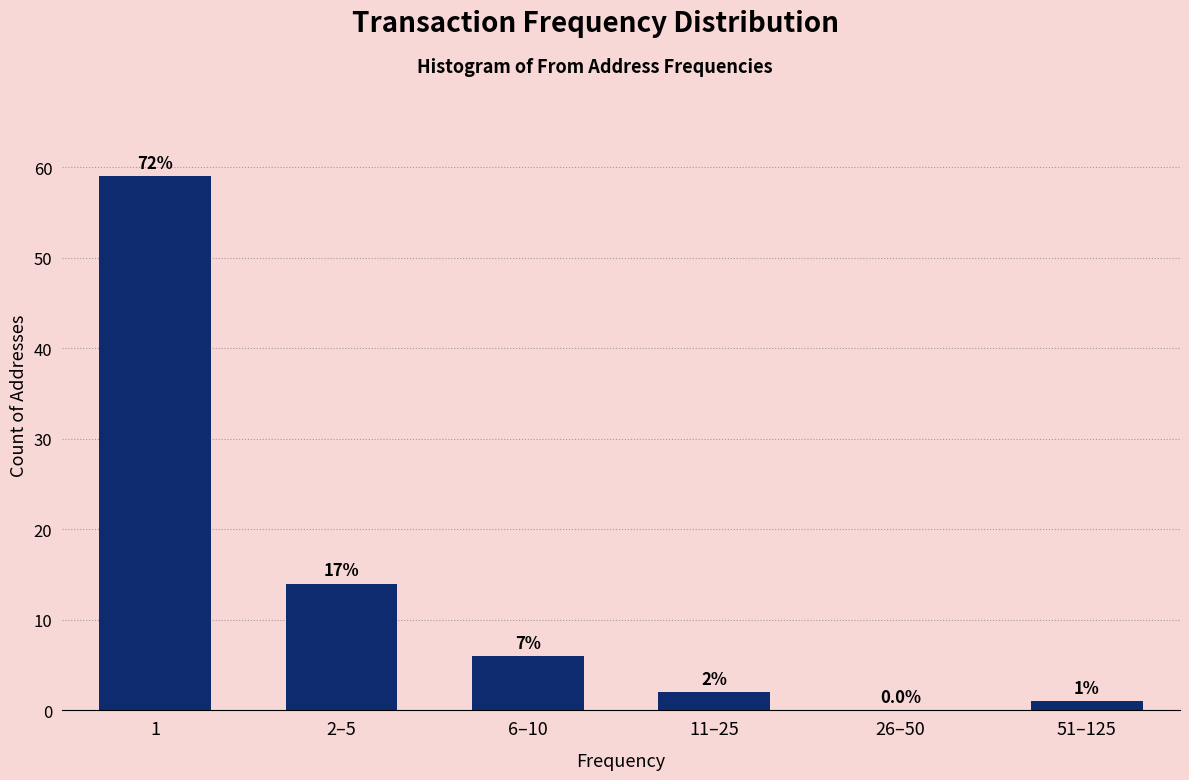

Reading right to left, transcribe all the data shown in this chart.

51–125=1	26–50=0	11–25=2	6–10=6	2–5=14	1=59